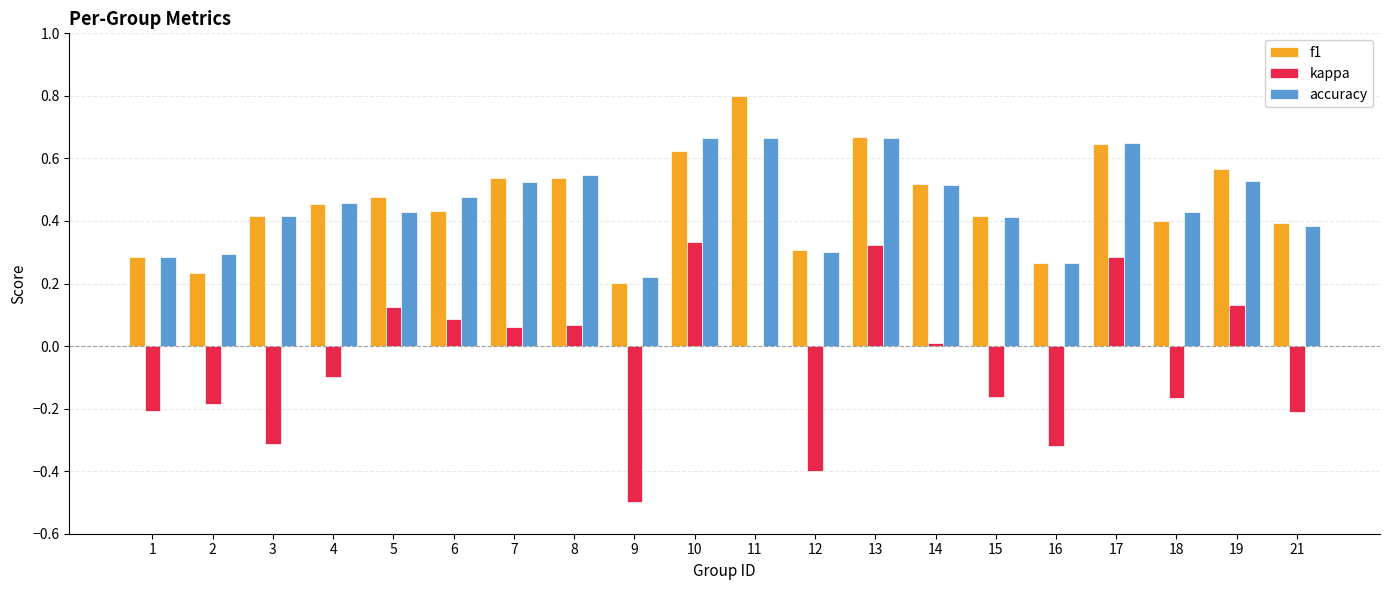

Which series has the largest range (max minus min)?

kappa